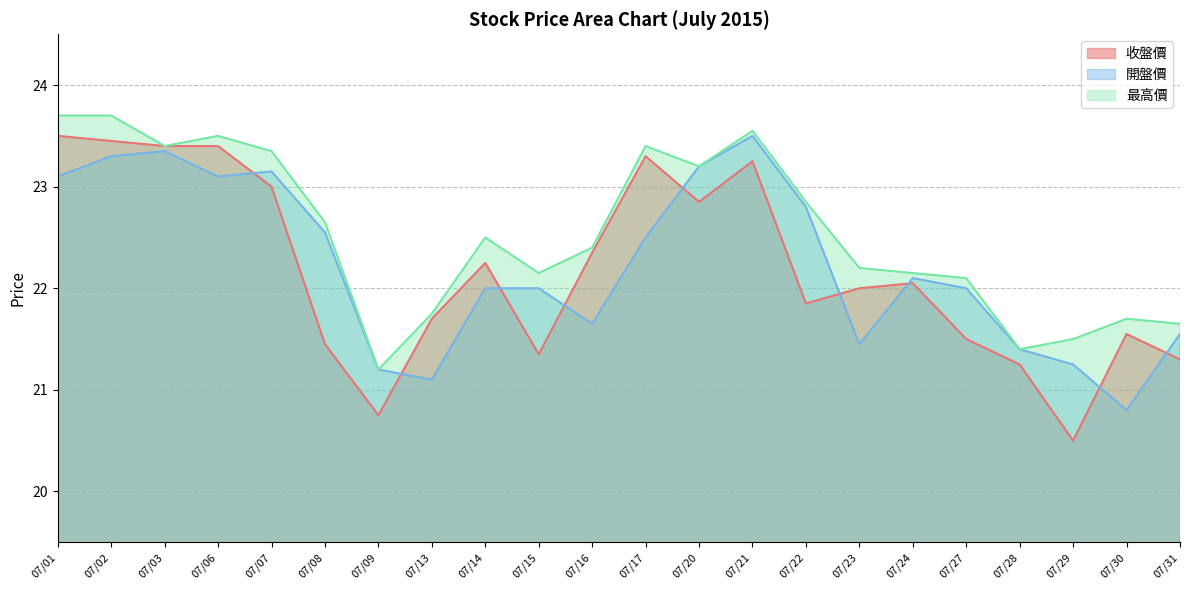

The value of 收盤價 at 07/27 is 21.5. True or false?

True